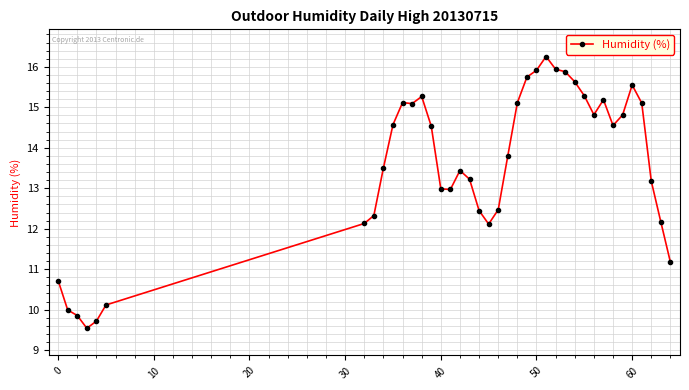

What is the average value?

13.5